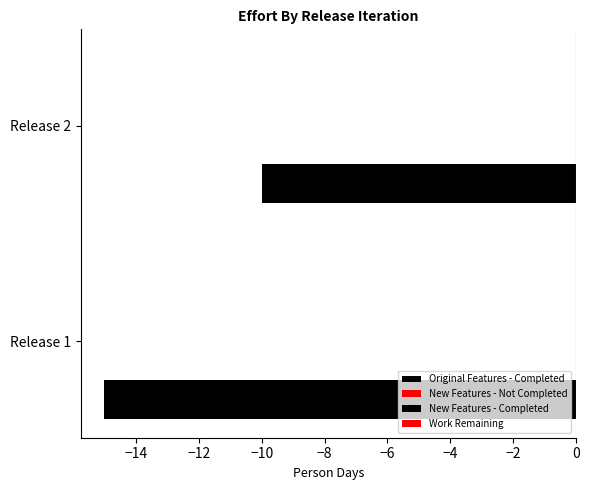

How many series are shown in this chart?

1